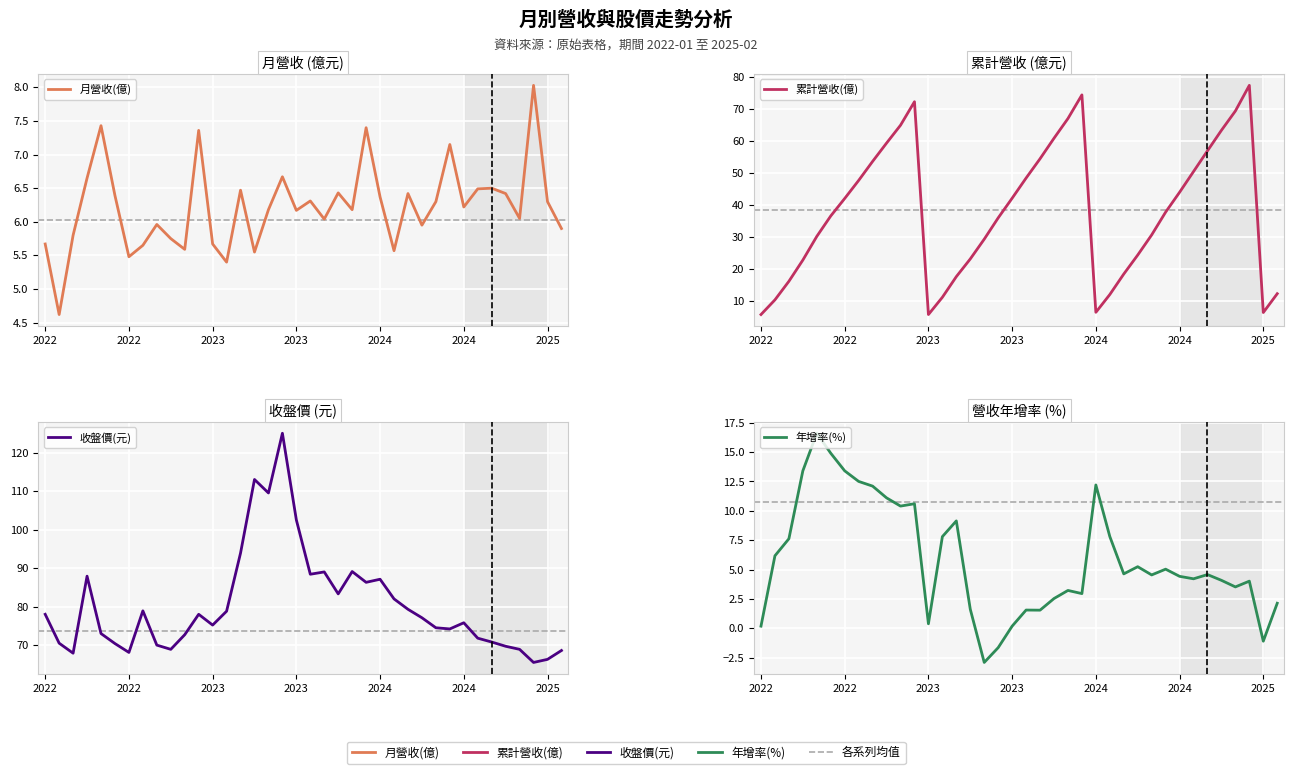

At how many categories does at least one series exceed 36?

38